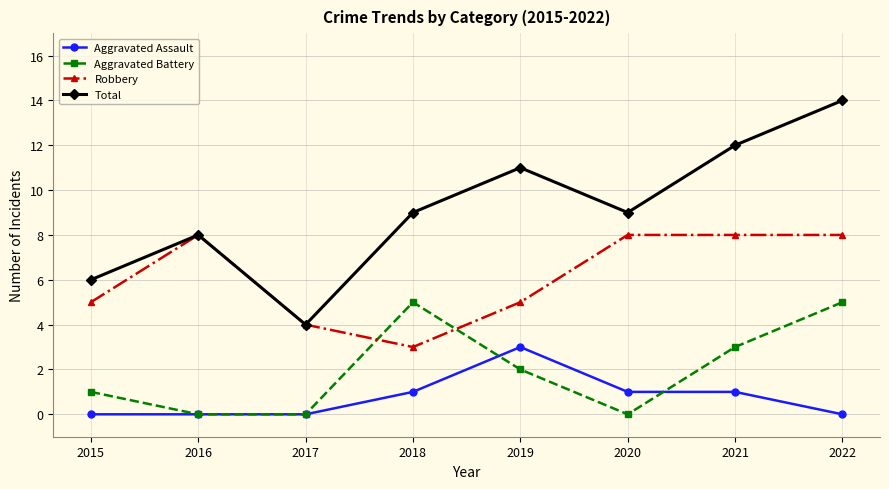

What is the difference between the maximum and minimum values in the Robbery series?

5